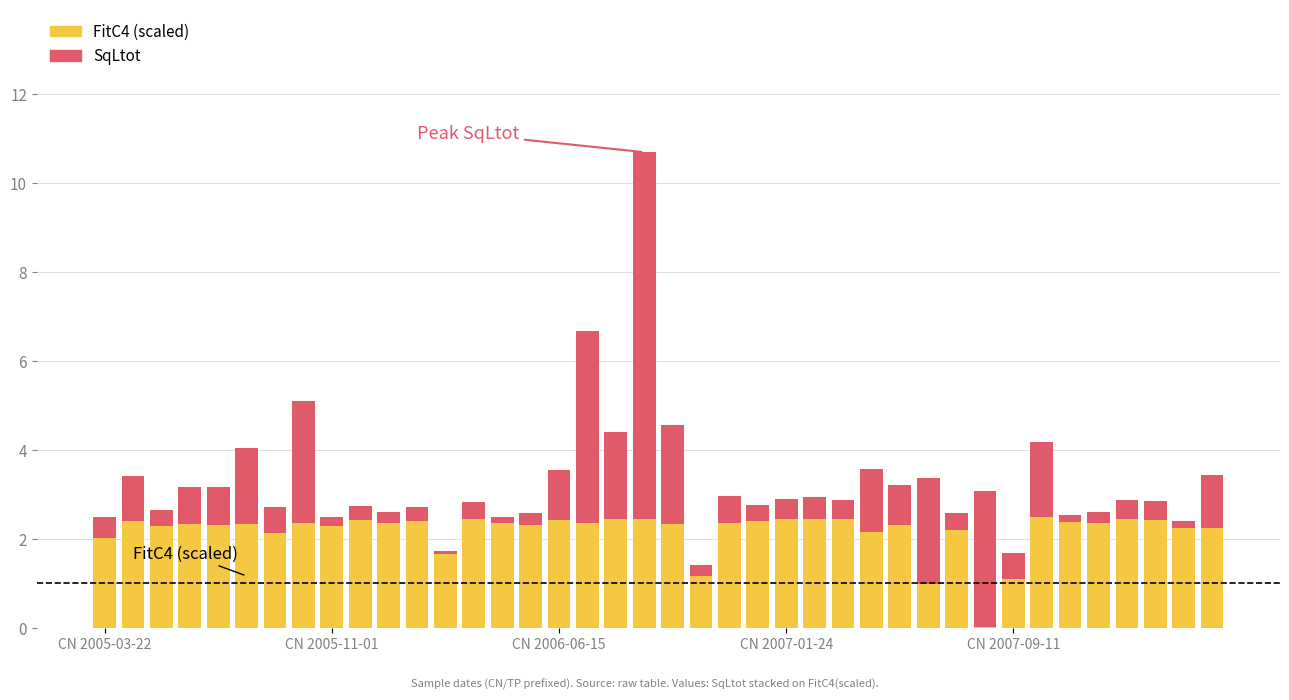

What is the sum of all FitC4 (scaled) values?

87.1